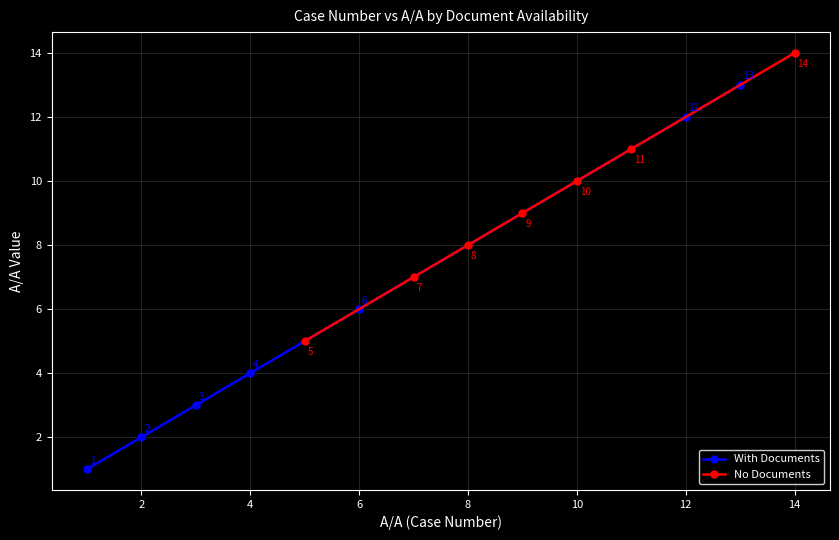

Where is With Documents nearest to the value 7?

6